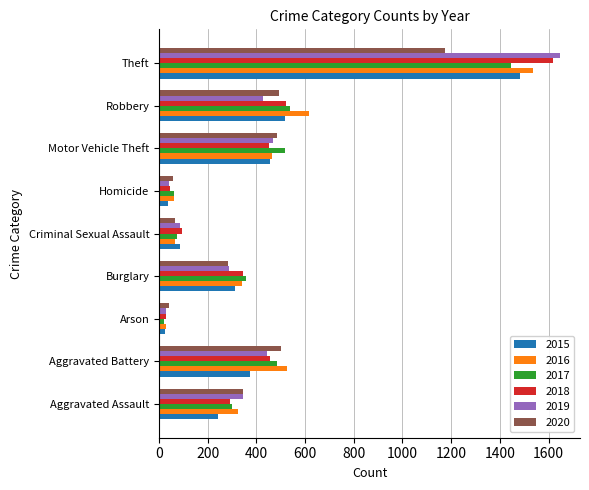

Rank the series by their maximum value, from lowest to highest.

2020, 2017, 2015, 2016, 2018, 2019